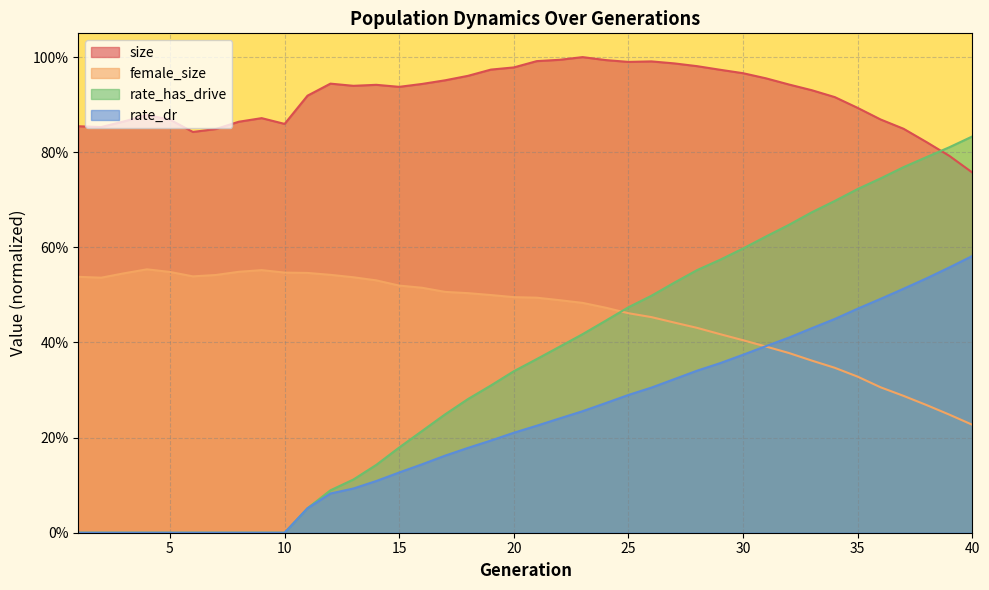

True or false: size and rate_has_drive intersect in this chart.

True